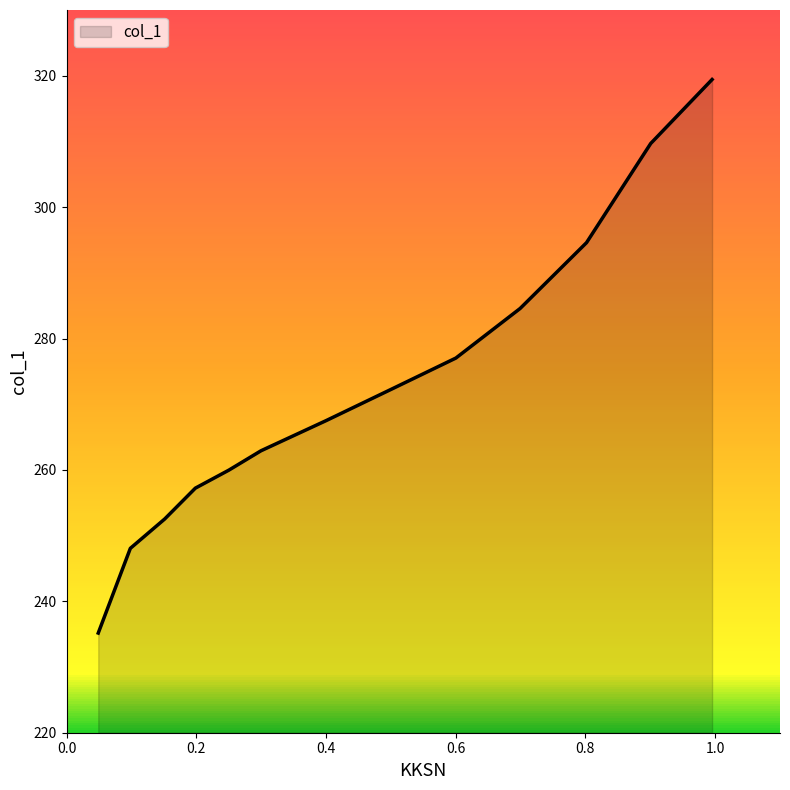

What is the difference between the maximum and minimum values?

84.3